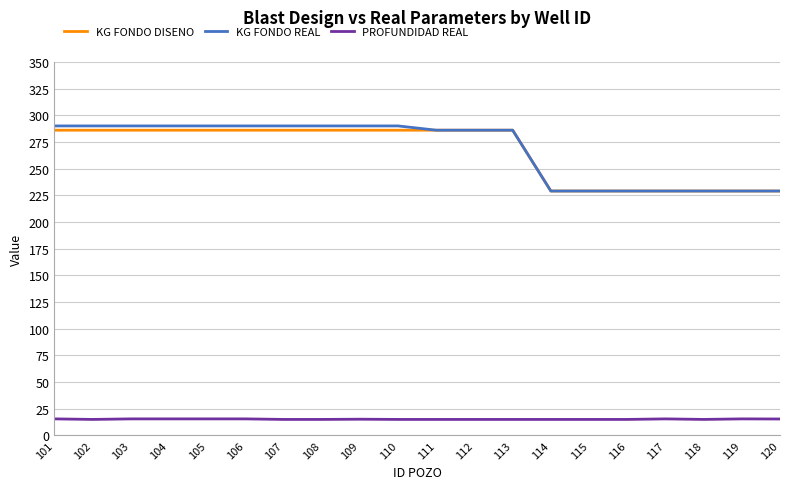

Is it true that KG FONDO DISENO equals 229.0 at 115?

True